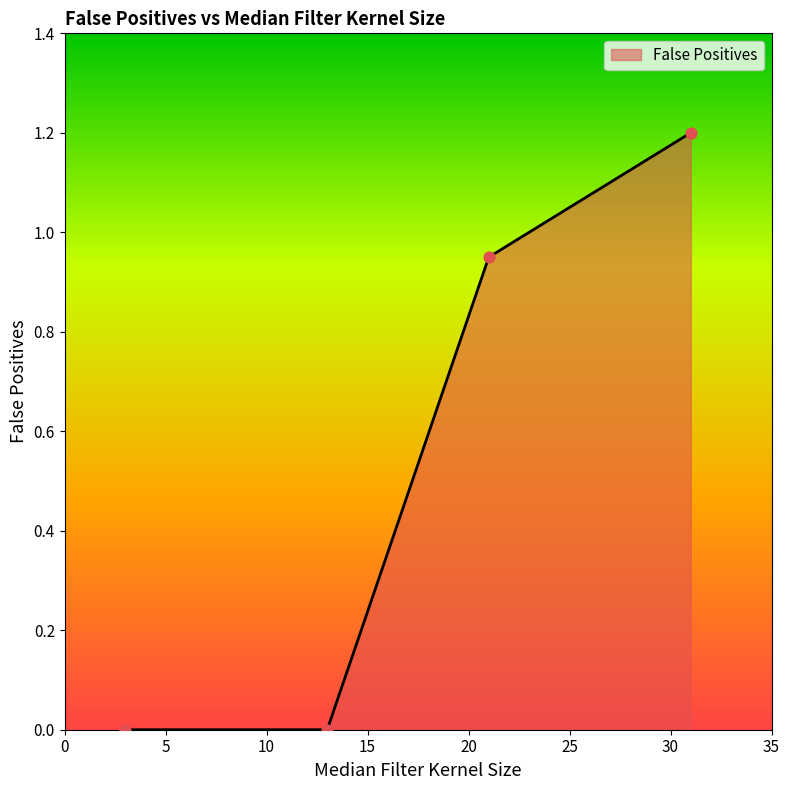

True or false: there are more than 0 points higher than both neighbors.

False